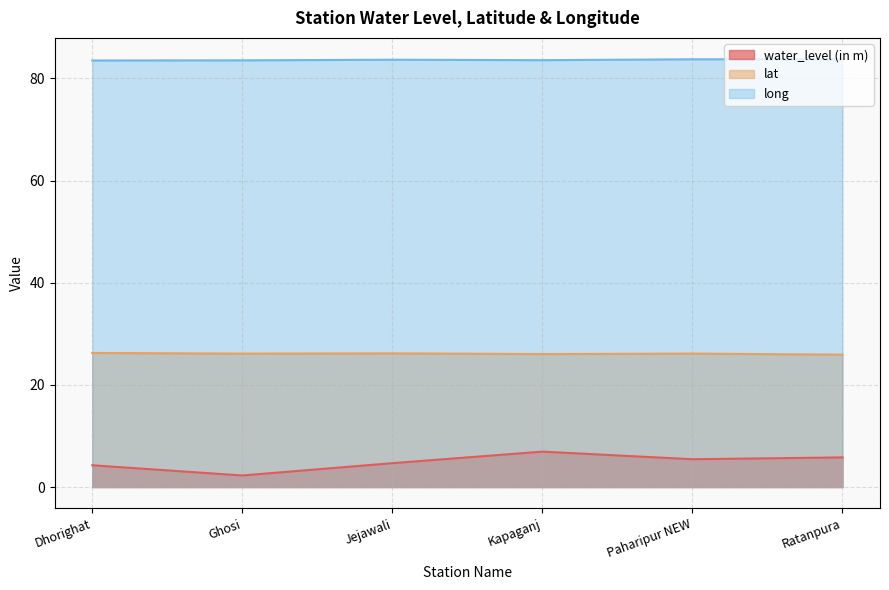

True or false: long has more than 0 interior local peaks.

True